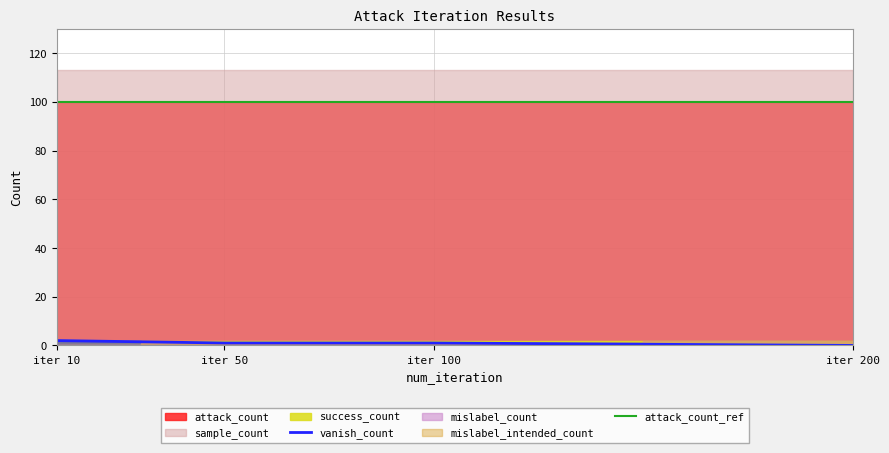

At which label does mislabel_count reach its peak?

200